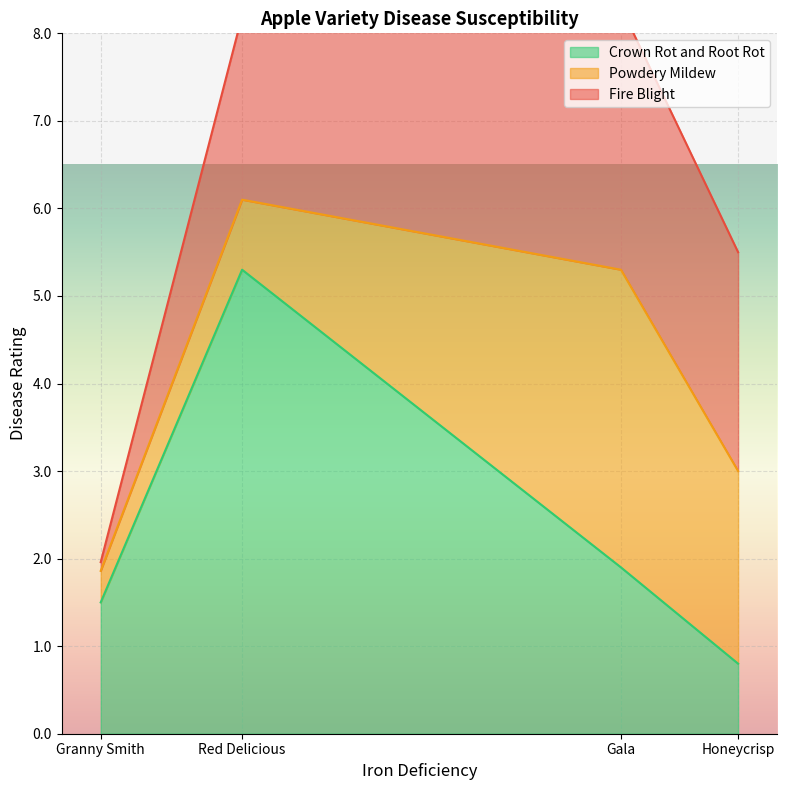

Is the value of Crown Rot and Root Rot at Red Delicious greater than the value of Powdery Mildew at Gala?

Yes